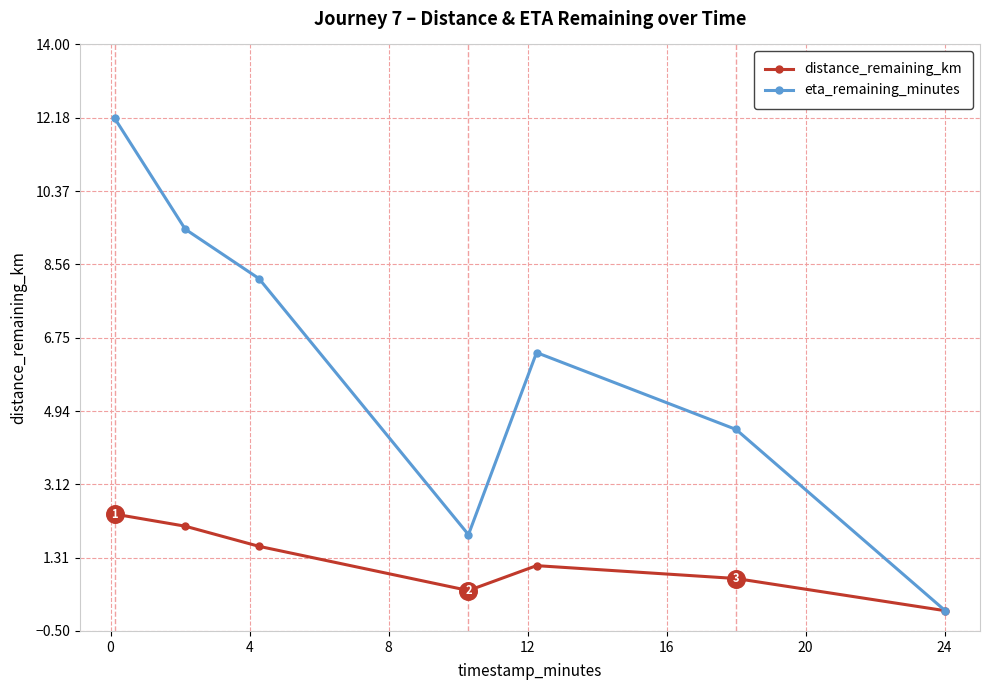

Which series has the largest total across all categories?

eta_remaining_minutes